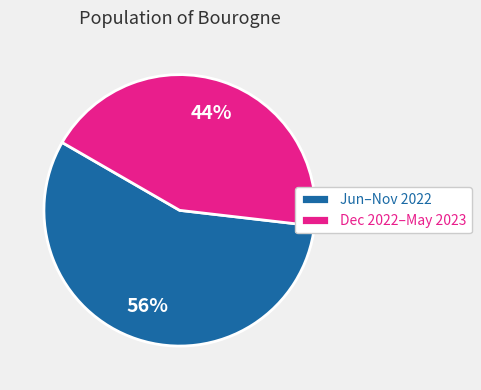

To the nearest percent, what is the average slice percentage?

50%